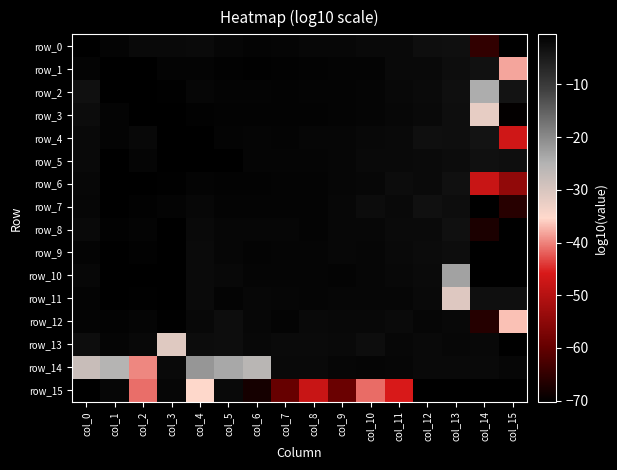

What is the spread (max minus min) of values at col_13?

104.3